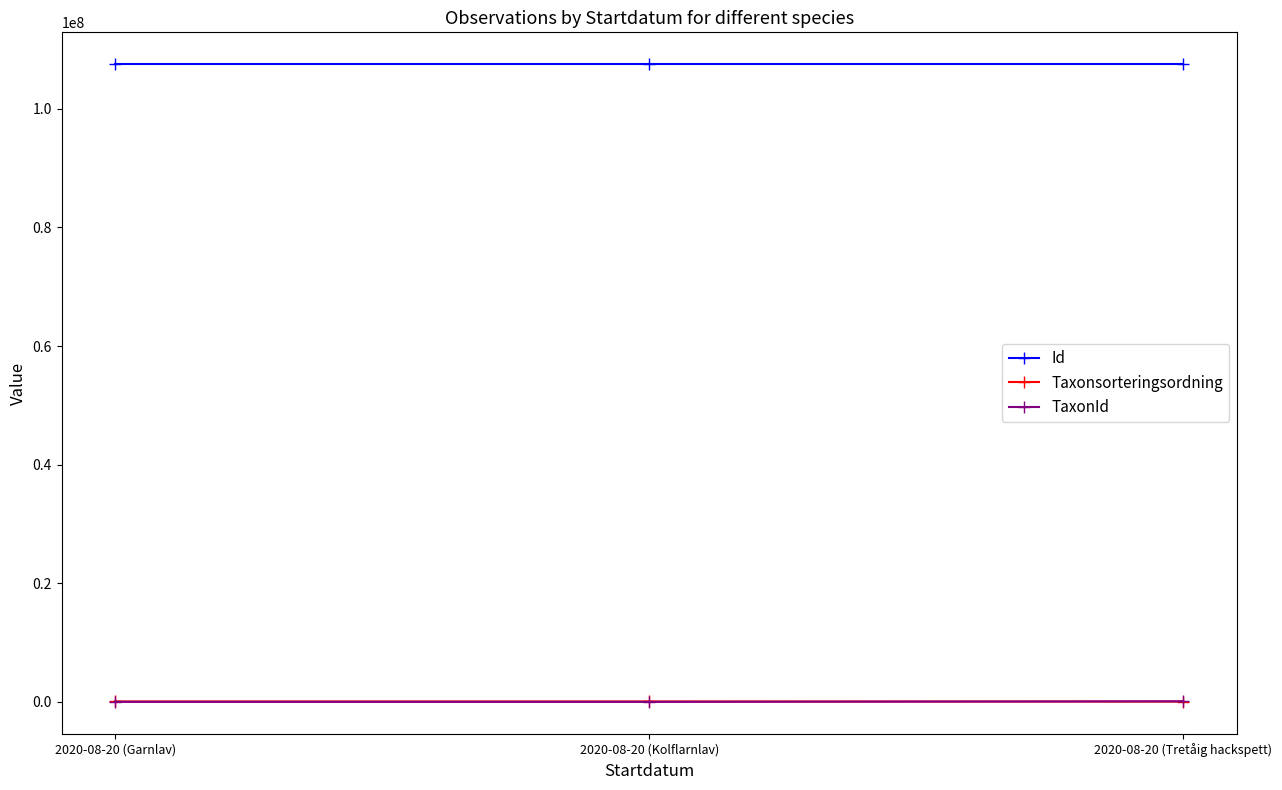

What is the total value across all series at 2020-08-20 (Tretåig hackspett)?

107674536